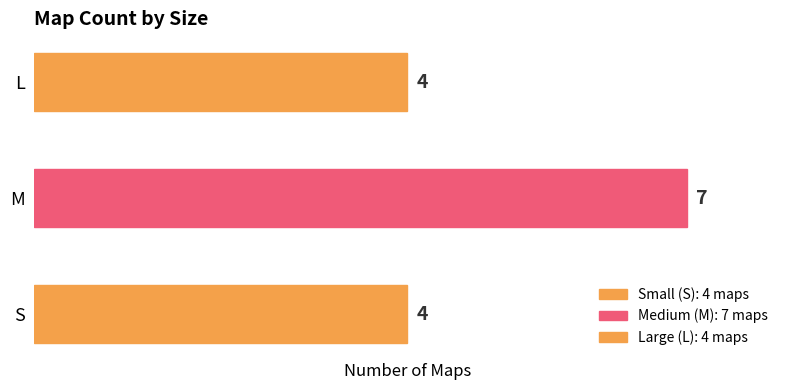

What is the difference between the maximum and minimum values?

3